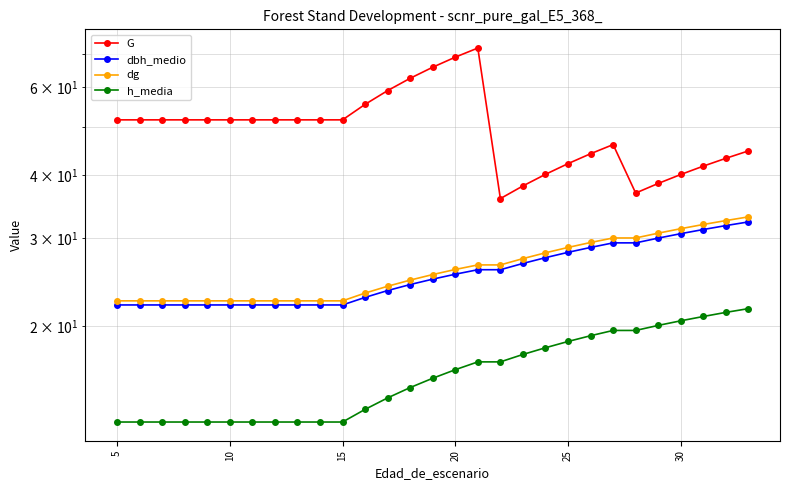

How many distinct data groups are displayed?

4